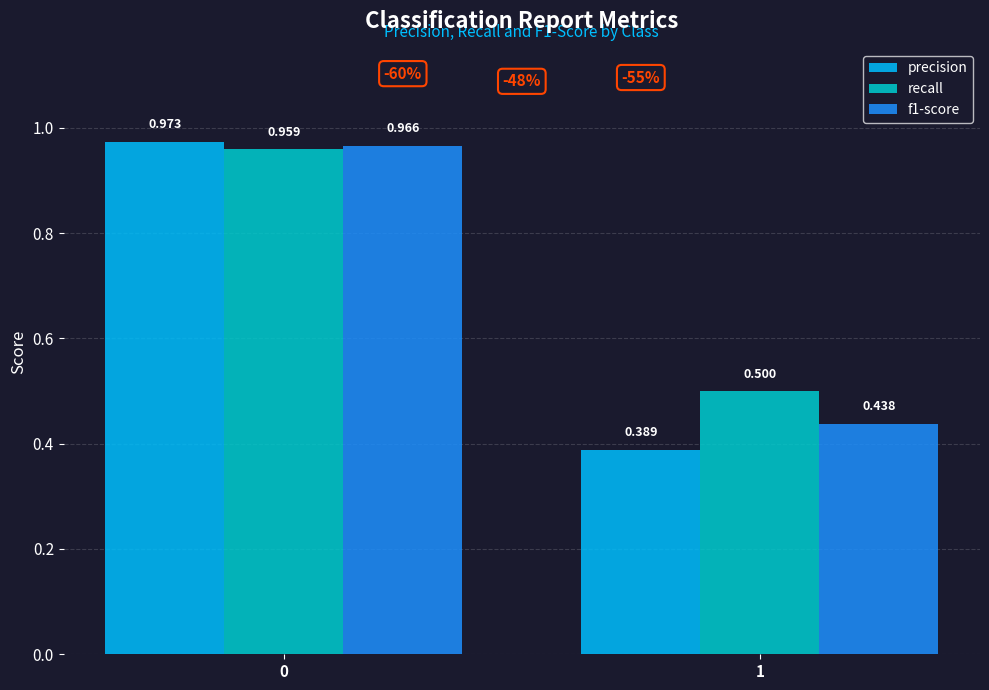

Are the bars horizontal?

No